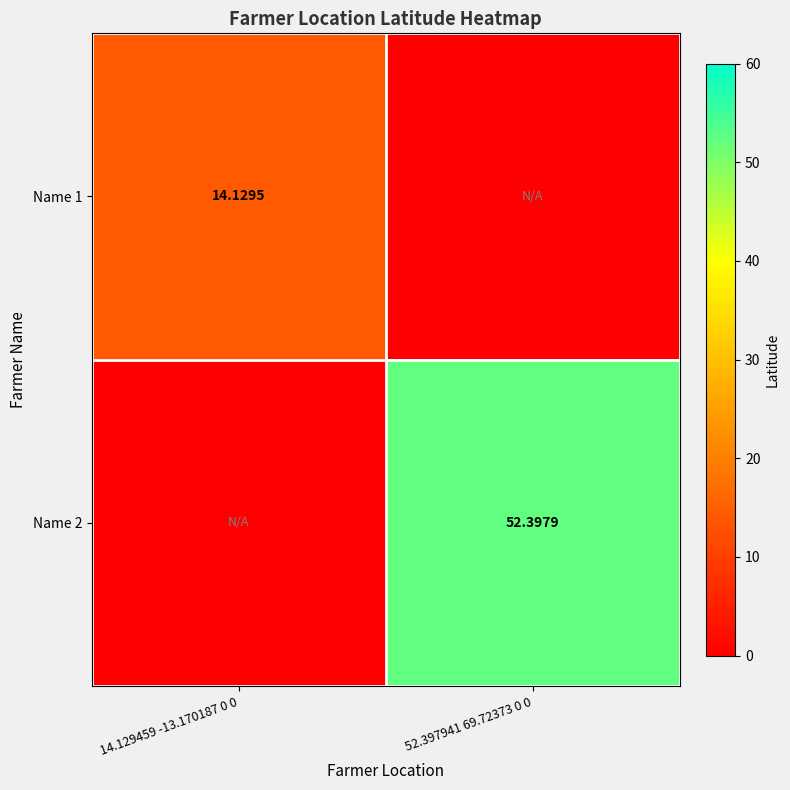

Is the value of Name 1 at 14.129459 -13.170187 0 0 greater than the value of Name 2 at 52.397941 69.72373 0 0?

No